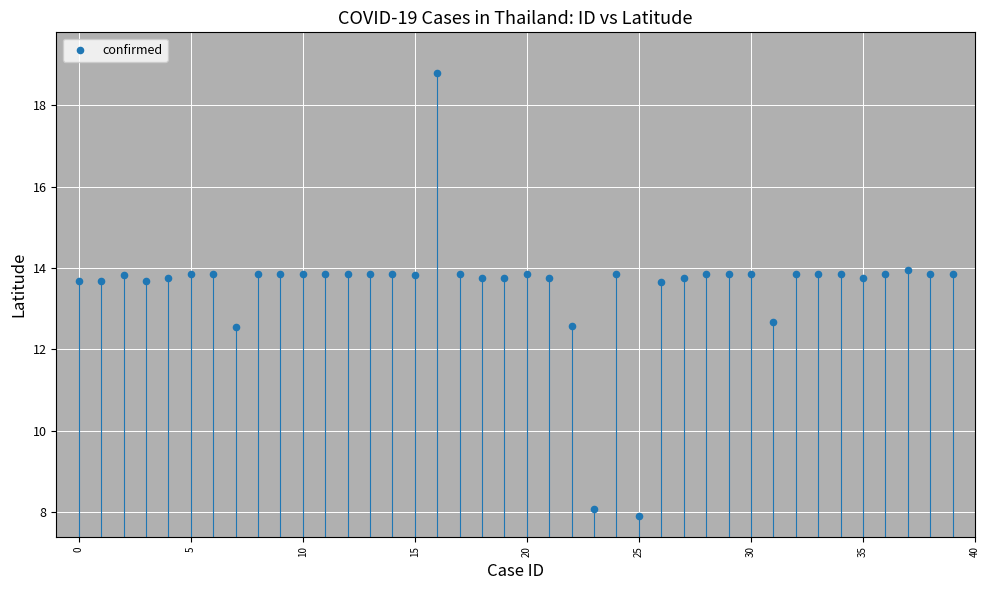

What is the range of Y values (max minus min)?

10.9